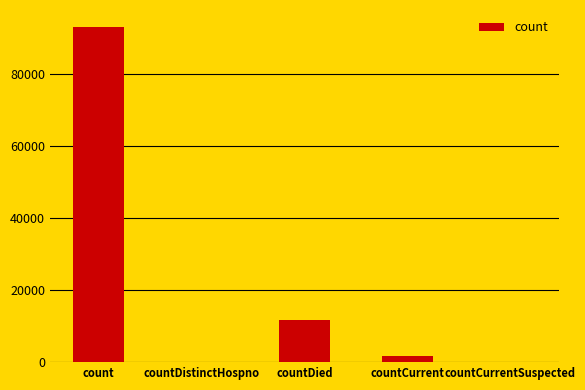

Count the number of categories in the chart.

5